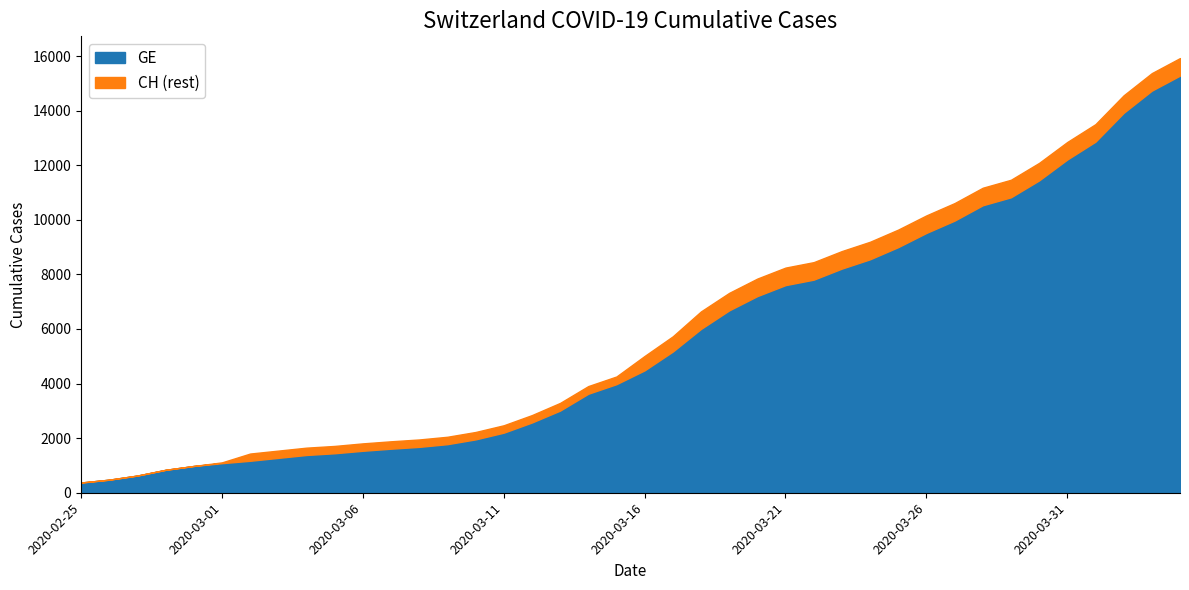

True or false: GE and CH cross at least once.

False